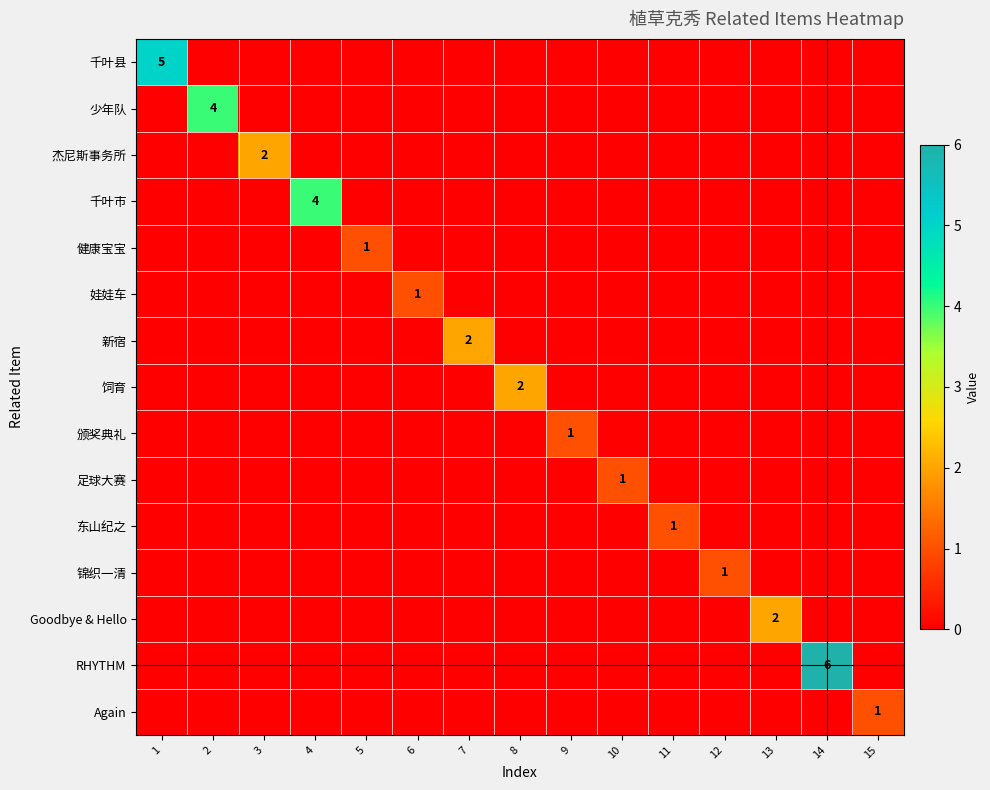

The 杰尼斯事务所 series shows 2 at 3. True or false?

True